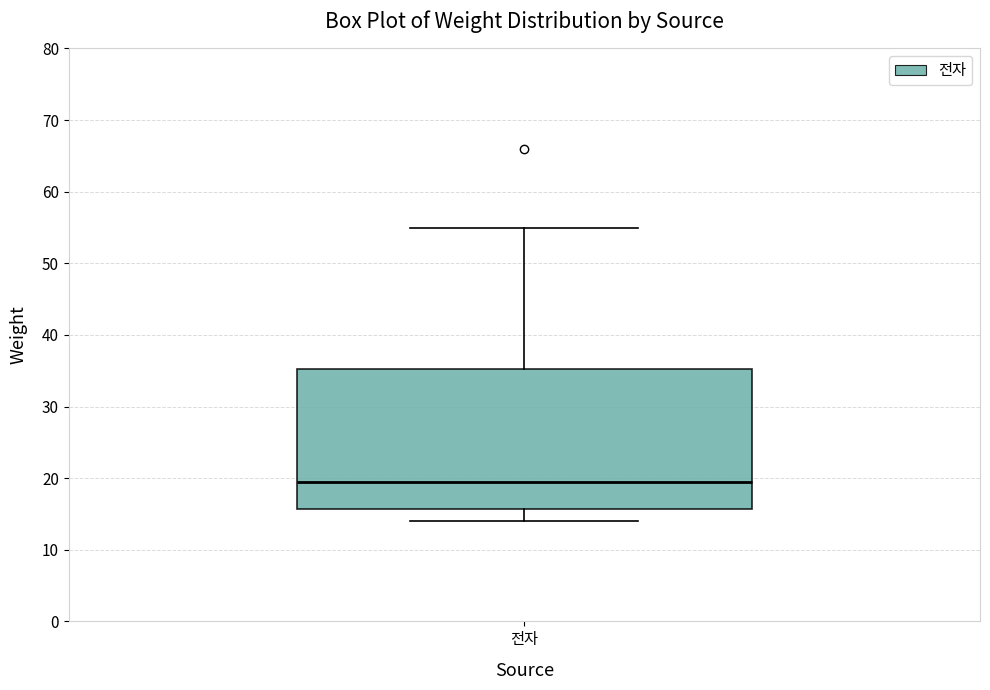

Where does the lower whisker of the box for 전자 end on the y-axis? The values are not printed on the chart, so give them approximately, as read against the axis.

14